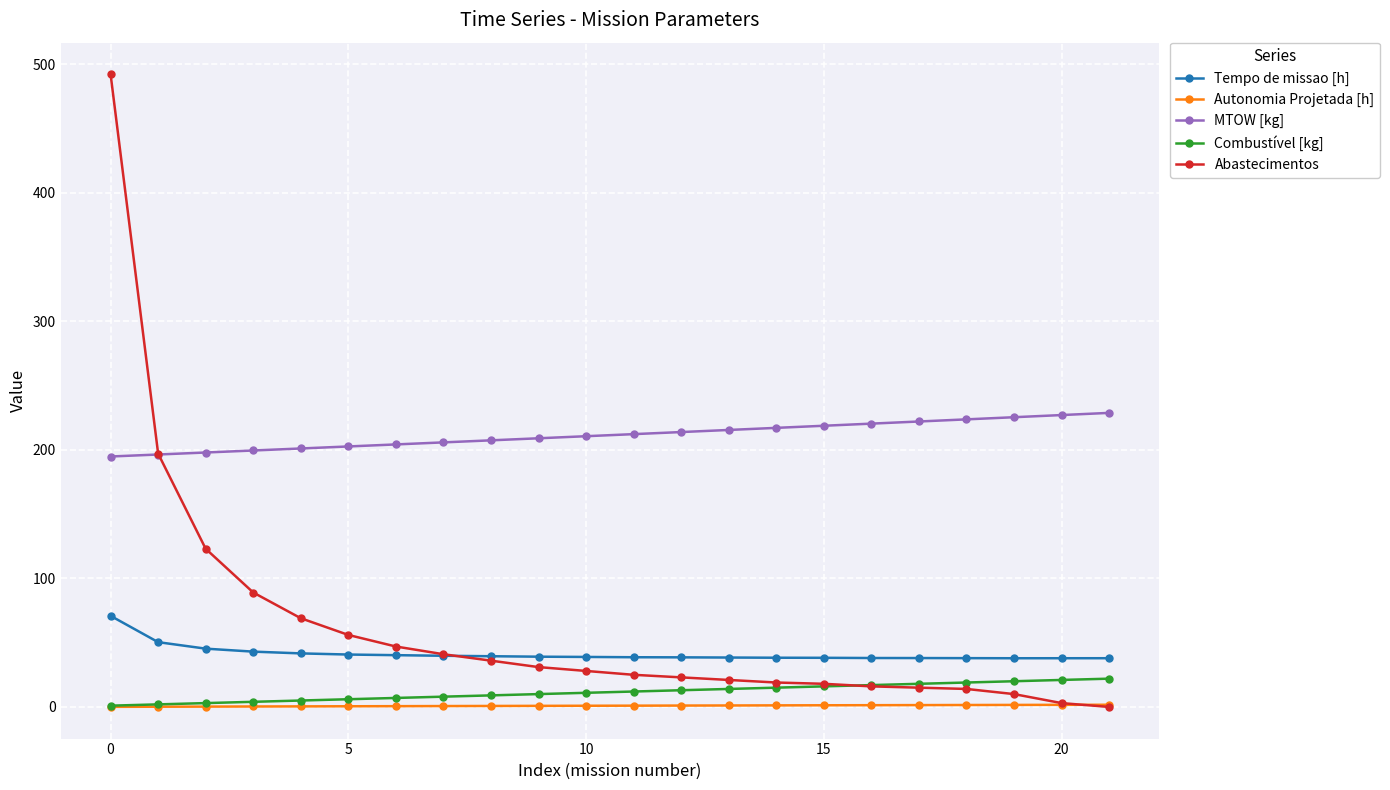

What is the average value of the Tempo de missao [h] series?

41.3